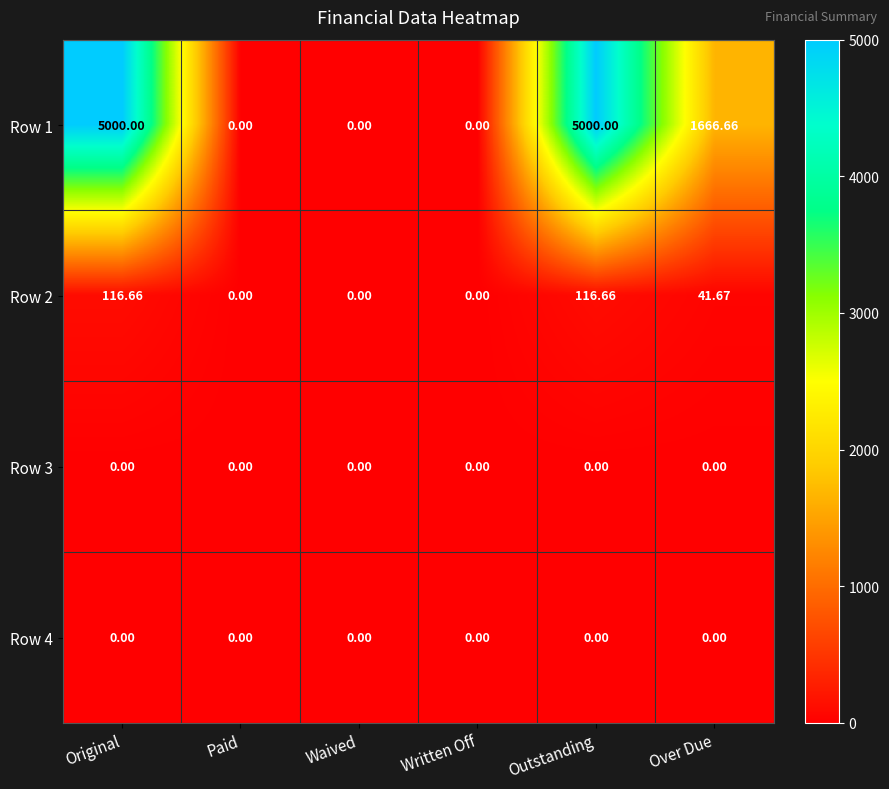

How many distinct data groups are displayed?

4